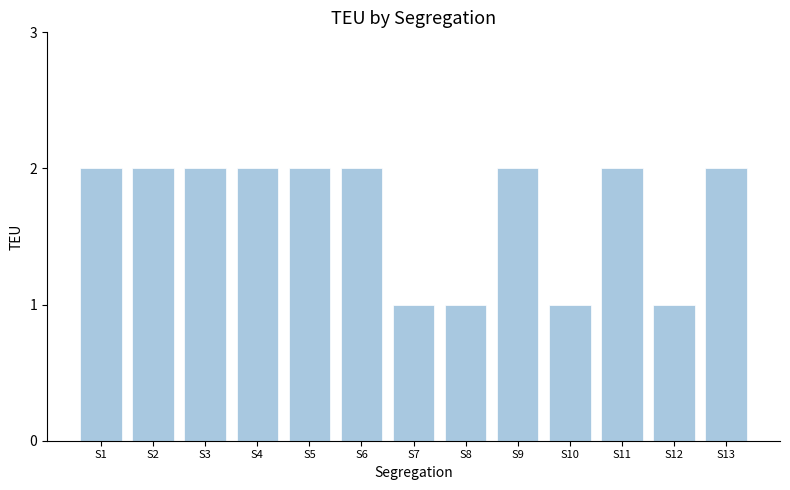

How many data points are less than 2?

4